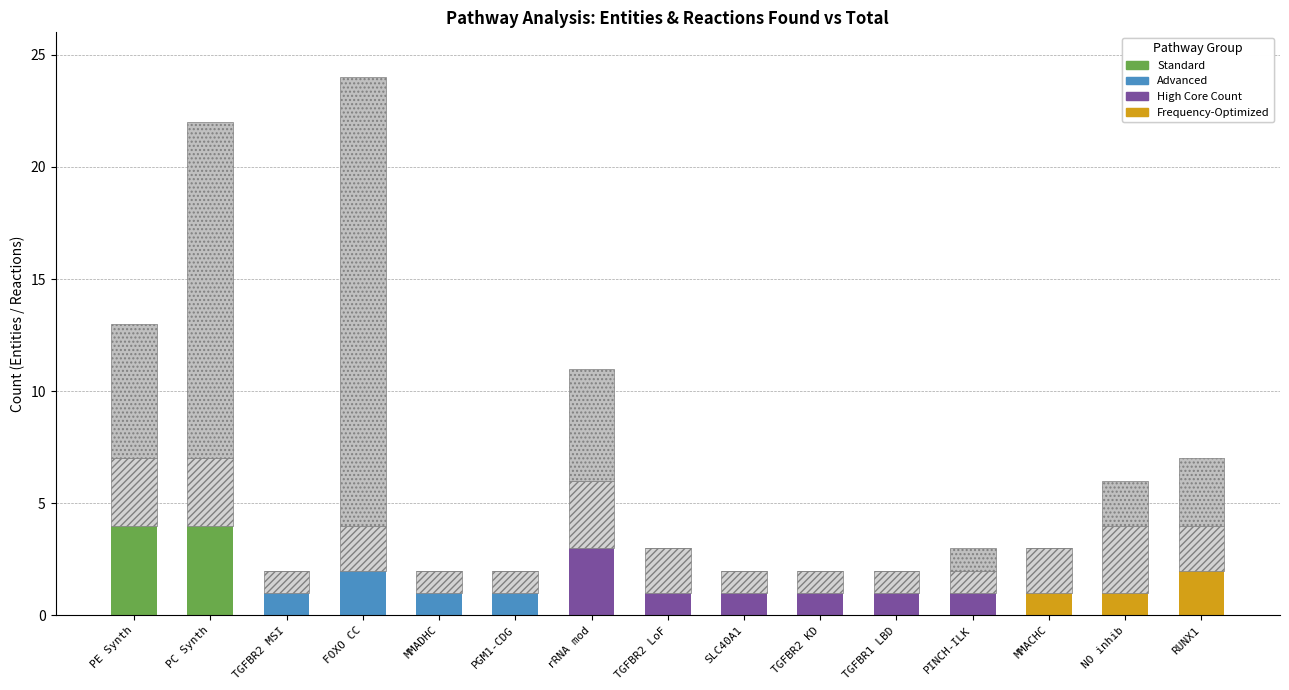

Count the number of data series in this chart.

3